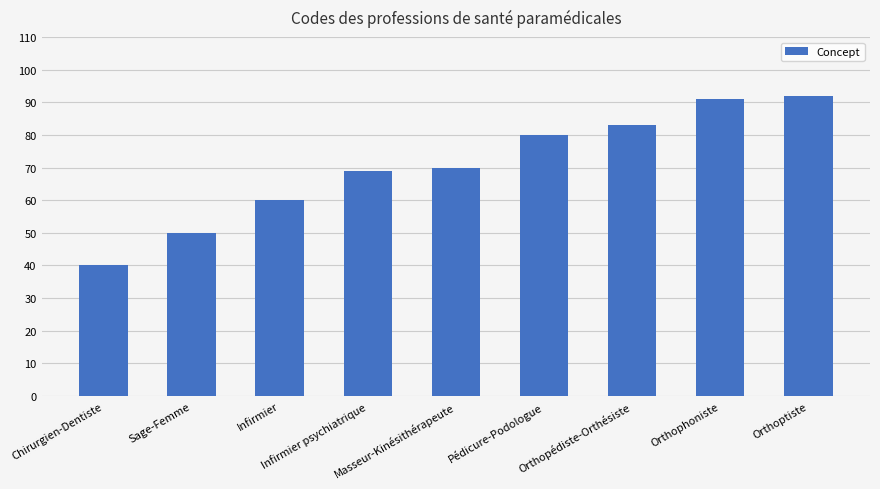

What is the average value?

71